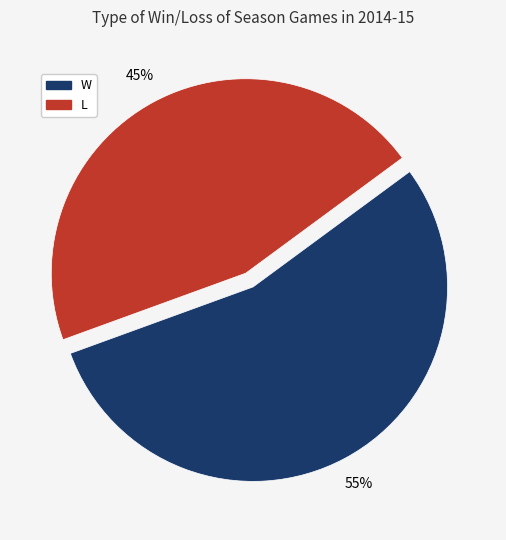

Rank the categories by value from highest to lowest.

W, L